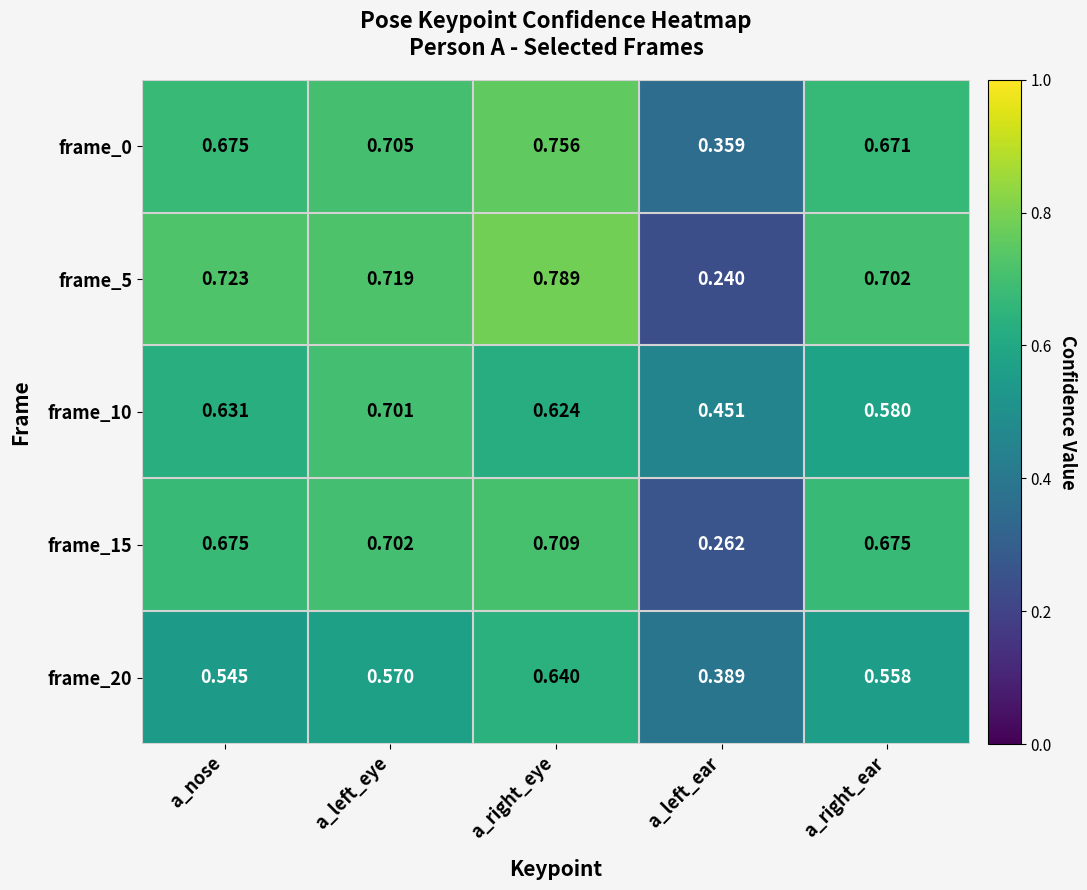

At which label is frame_5 closest to 0?

a_left_ear